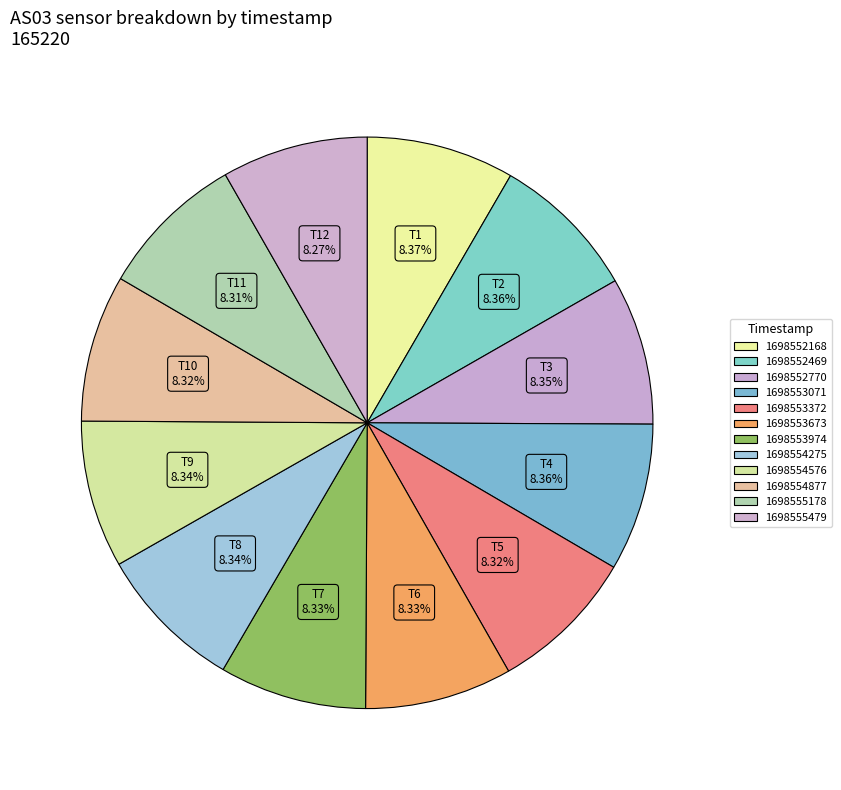

Combined, what portion of the pie is 1698553071 and 1698553673?

16.7%